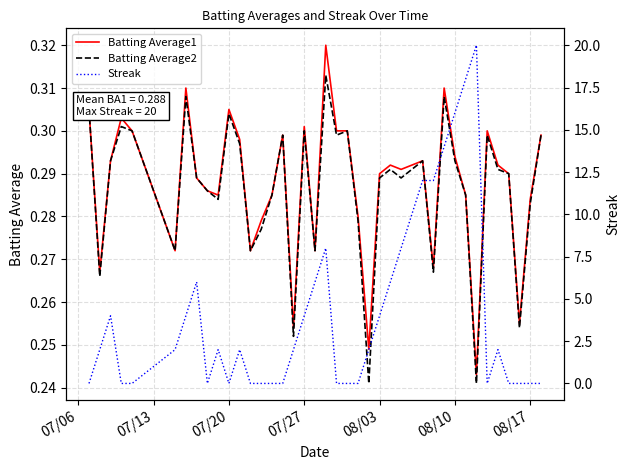

Which series has the largest total across all categories?

Streak